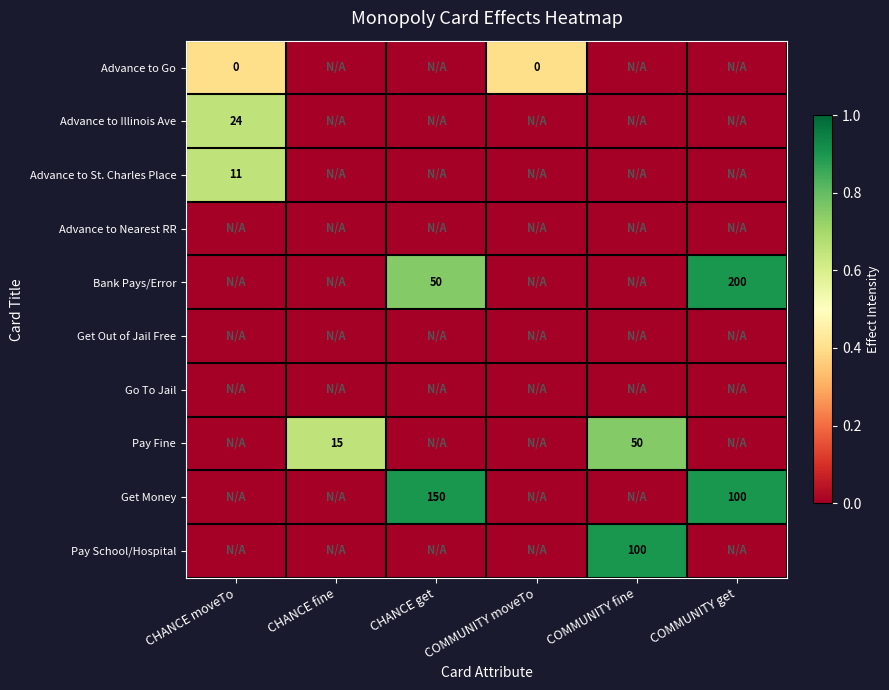

Is it true that Get Money equals 166 at COMMUNITY get?

False